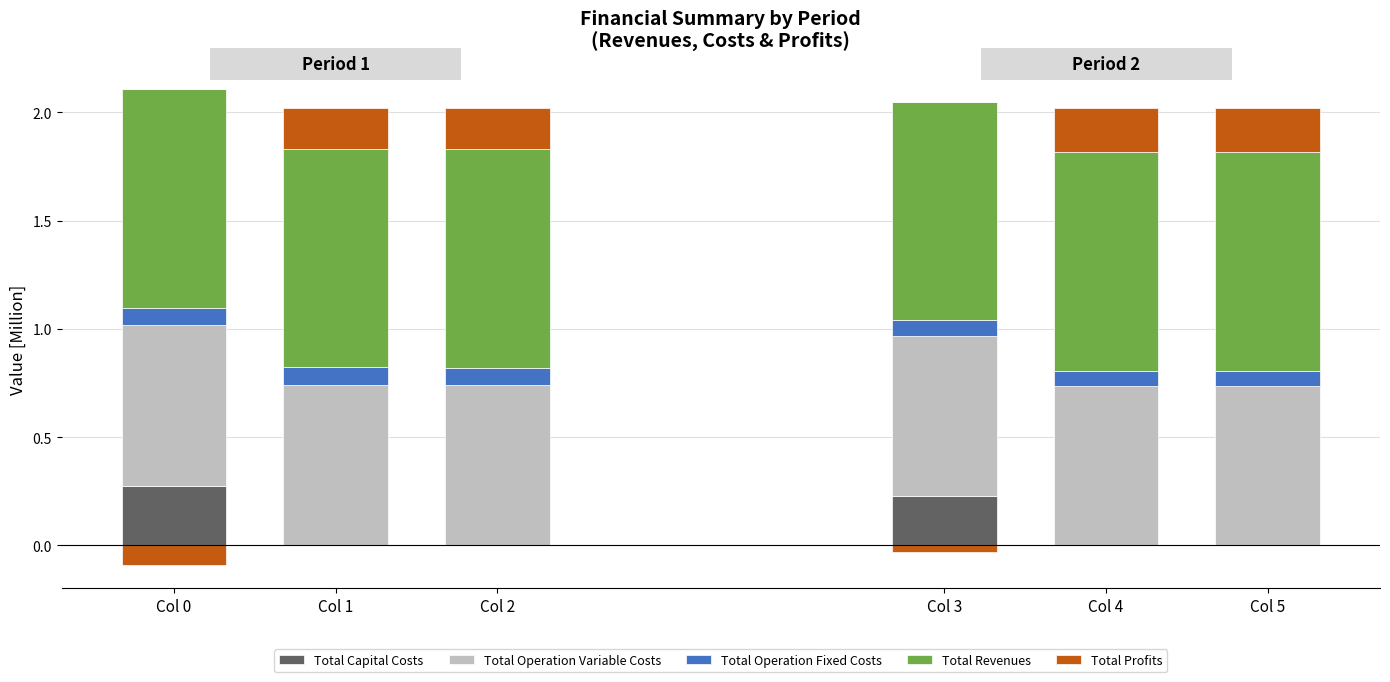

List the labels in order of Total Operation Variable Costs value, smallest first.

Col 5, Col 4, Col 3, Col 2, Col 1, Col 0